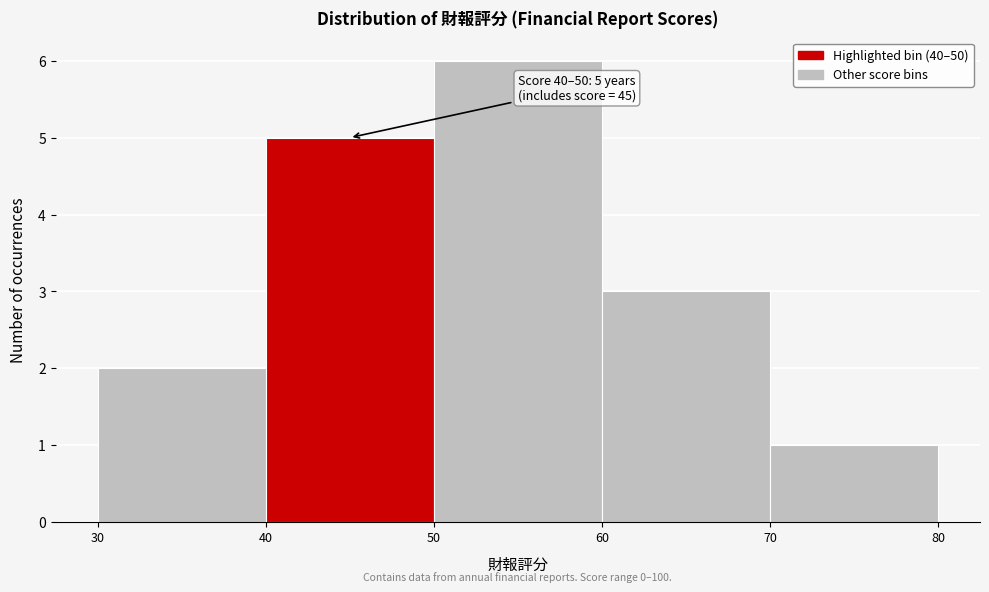

Over which range of the x-axis is the bar tallest?

50 to 60